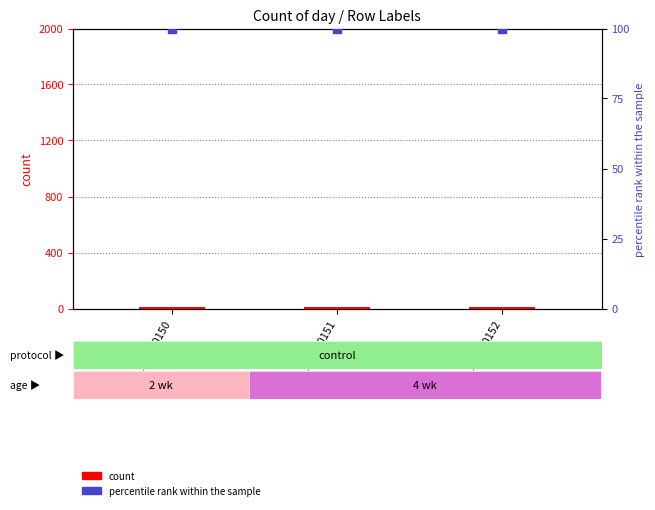

What are all the series names shown in the legend?

count, percentile rank within the sample